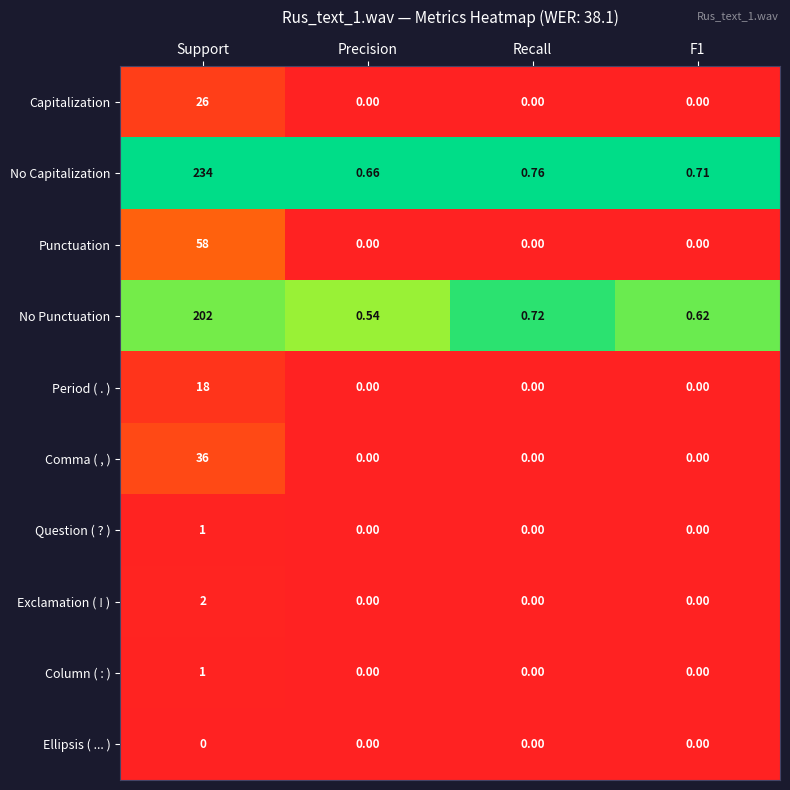

At which category is the sum across all series the highest?

Support